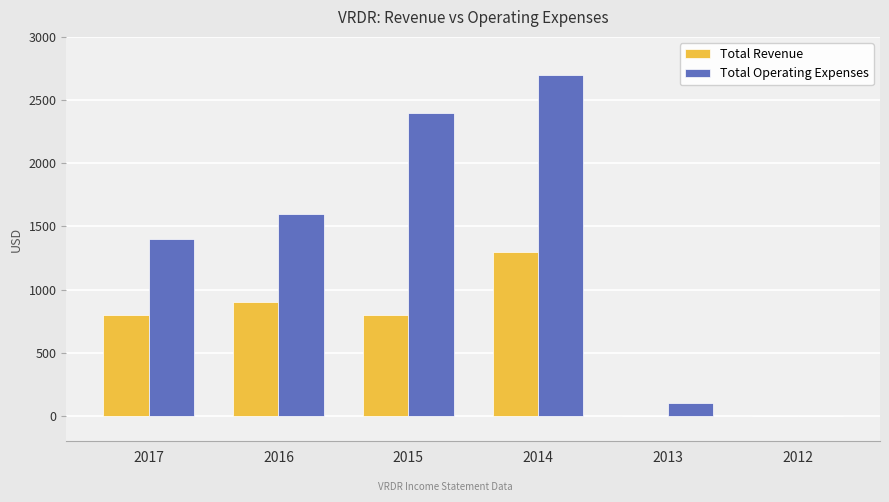

What is the sum of all Total Operating Expenses values?

8200